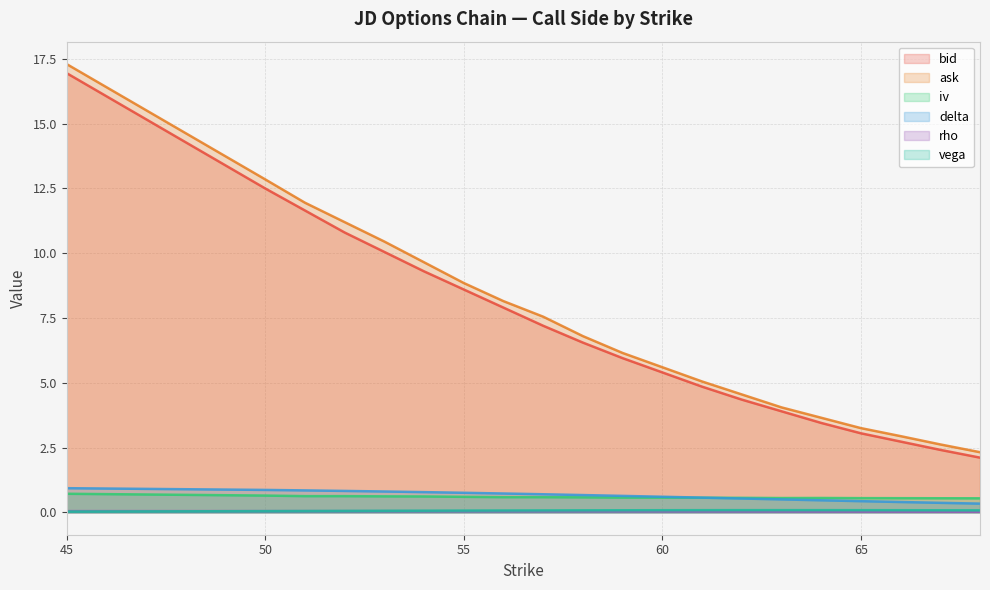

What is the sum of the vega values at 64 and 45?

0.1